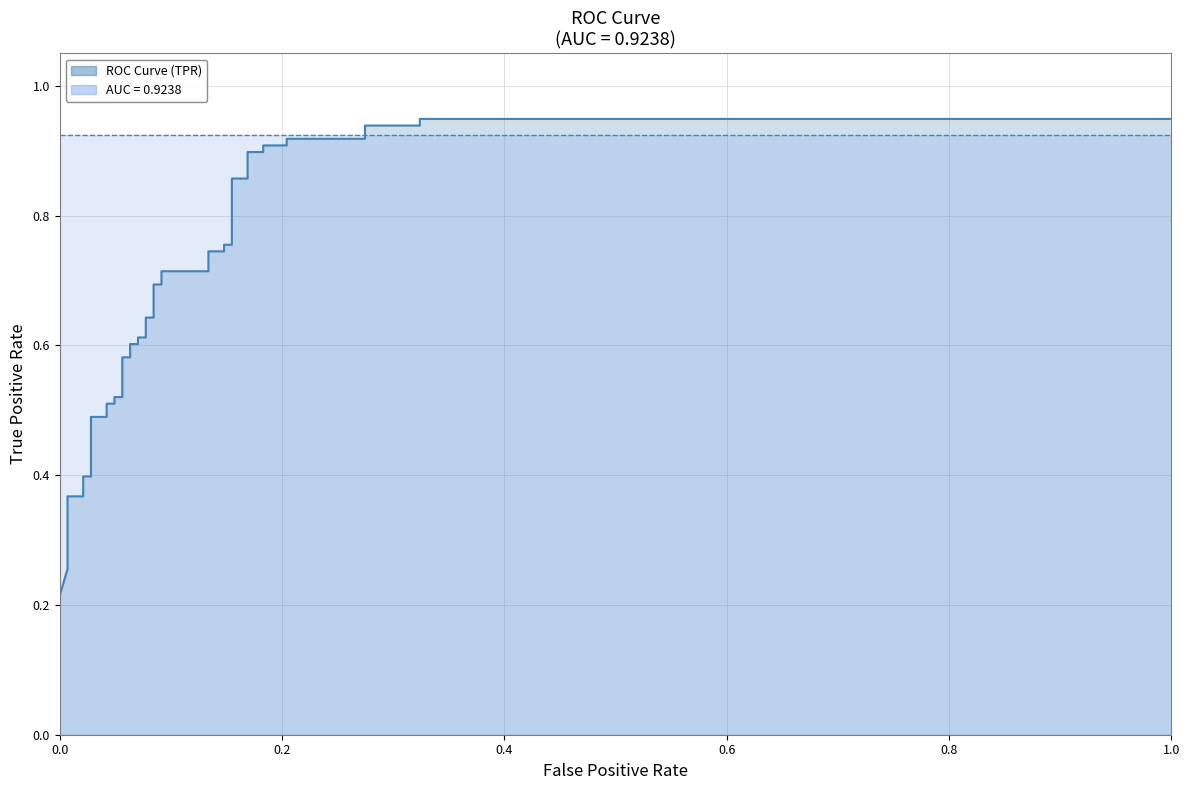

What is the average value?

0.7